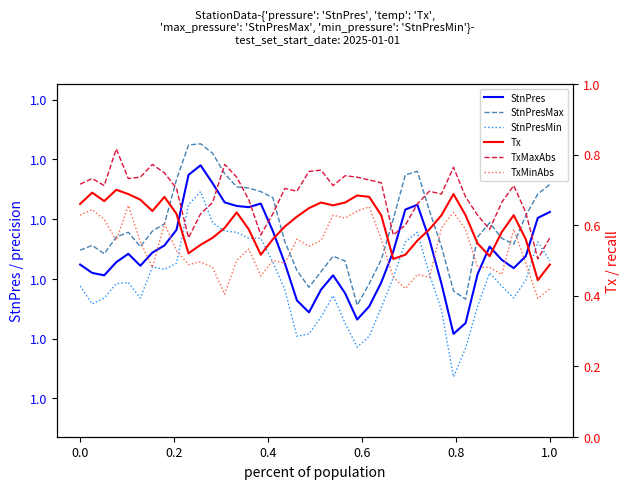

Is this an area chart (filled region under the line)?

No